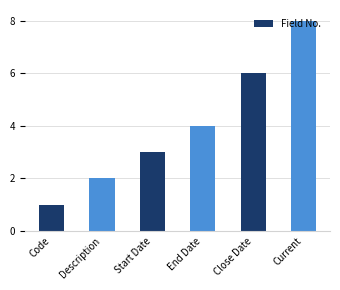

Reading right to left, transcribe all the data shown in this chart.

Current=8	Close Date=6	End Date=4	Start Date=3	Description=2	Code=1